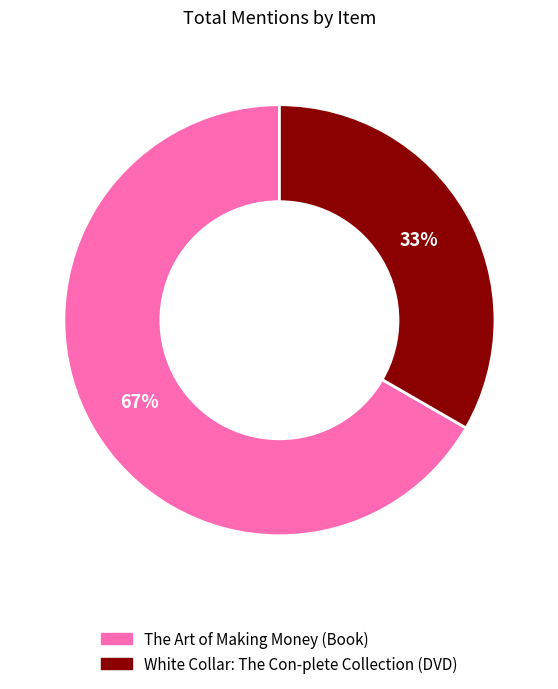

Is it true that White Collar: The Con-plete Collection is 46% of the pie?

False